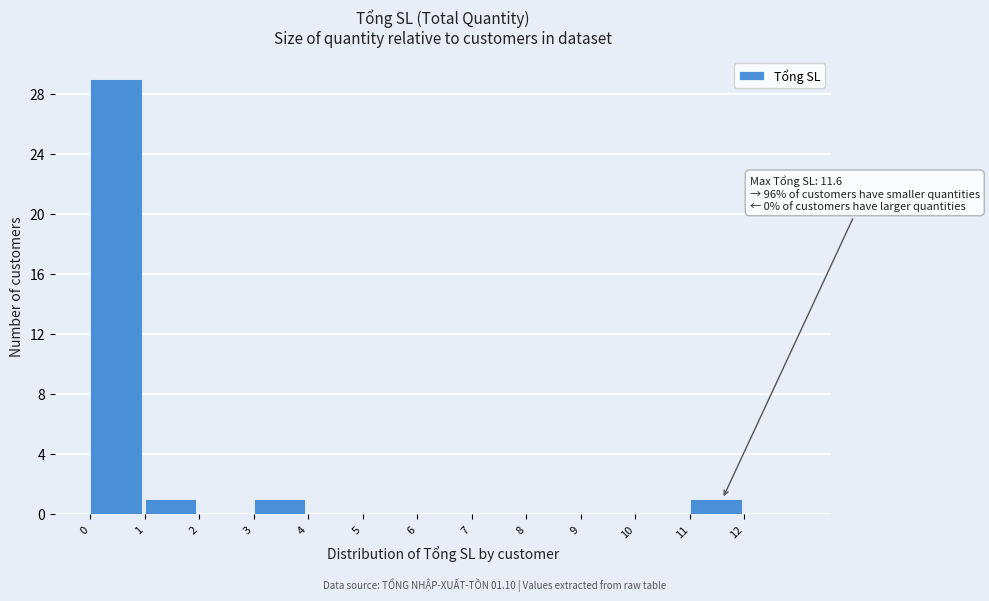

Which range on the x-axis has the tallest bar?

0 to 1